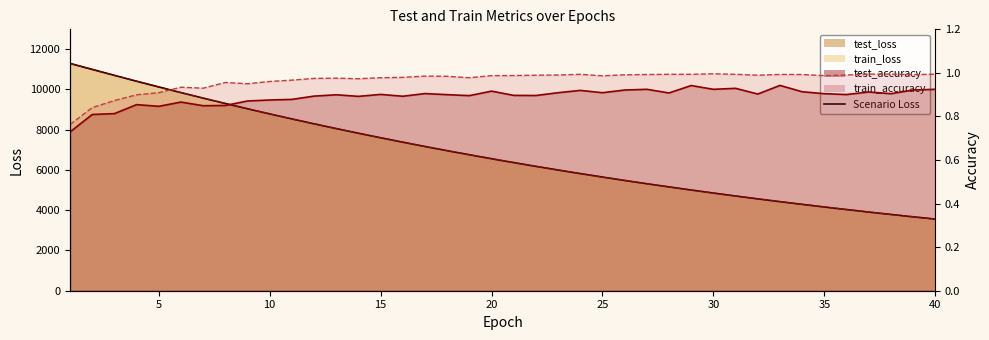

Which series has the widest spread of values?

test_loss